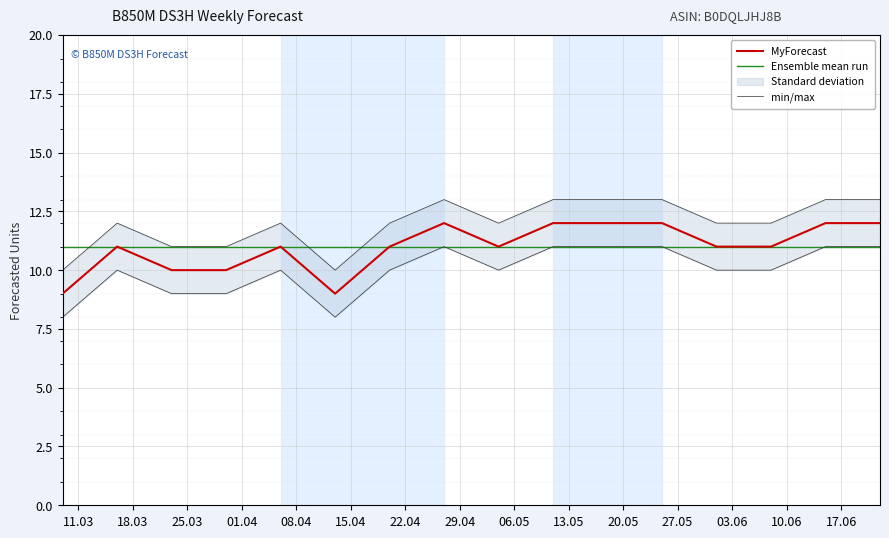

What is the sum of all Ensemble mean run values?

176